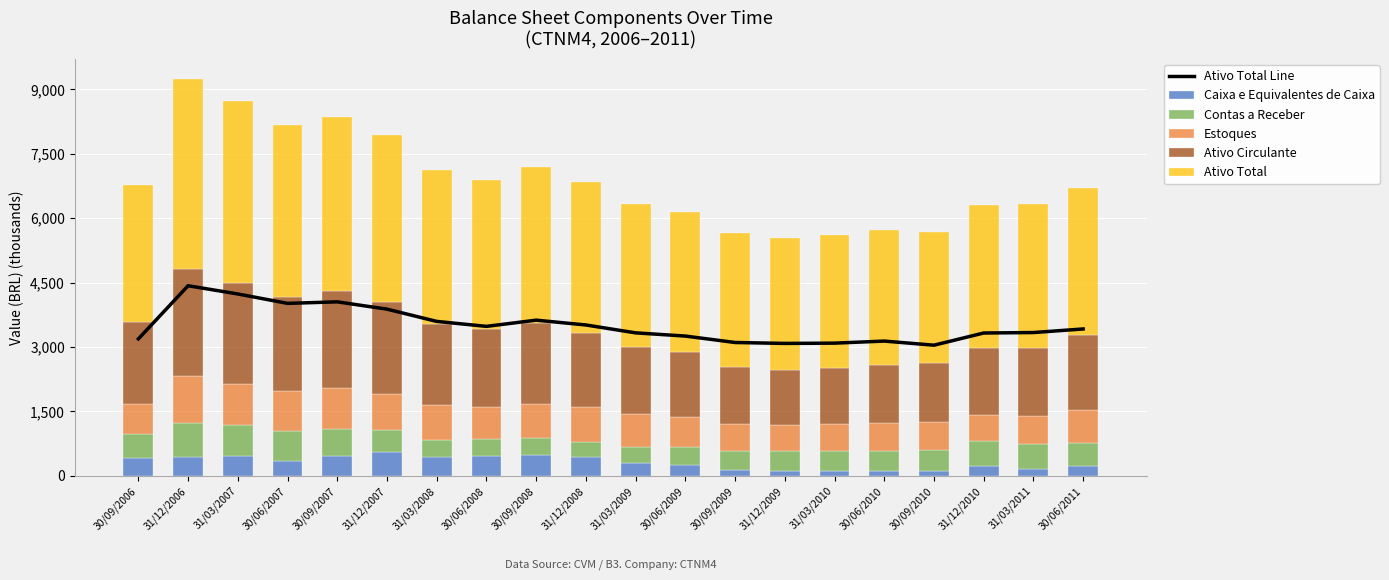

Reading right to left, extract all data points from this chart.

Ativo Total Line: 3418.9	3335.4	3324.7	3040.8	3136.6	3088.5	3082.1	3103.8	3253.4	3328.0	3511.5	3623.8	3479.0	3594.7	3880.1	4050.3	4014.7	4233.8	4425.2	3187.8
Caixa e Equivalentes de Caixa: 223.8	167.1	222.8	102.7	106.3	103.9	115.1	131.3	259.2	291.5	428.8	486.6	450.7	437.6	554.6	463.7	342.4	463.1	444.6	420.7
Contas a Receber: 543.4	573.0	584.0	501.4	471.7	477.1	465.0	453.6	422.1	373.2	355.1	386.1	411.1	384.4	518.1	625.8	692.4	715.6	794.3	547.9
Estoques: 761.3	652.3	612.2	655.8	645.1	618.6	593.6	627.5	696.0	766.5	807.4	807.2	743.5	819.5	833.4	951.1	941.4	961.7	1077.8	707.2
Ativo Circulante: 1752.6	1591.1	1567.1	1364.7	1355.7	1314.1	1283.3	1326.9	1514.3	1568.3	1734.6	1888.2	1807.6	1881.8	2150.6	2271.6	2182.9	2357.6	2504.5	1907.0
Ativo Total: 3418.9	3335.4	3324.7	3040.8	3136.6	3088.5	3082.1	3103.8	3253.4	3328.0	3511.5	3623.8	3479.0	3594.7	3880.1	4050.3	4014.7	4233.8	4425.2	3187.8